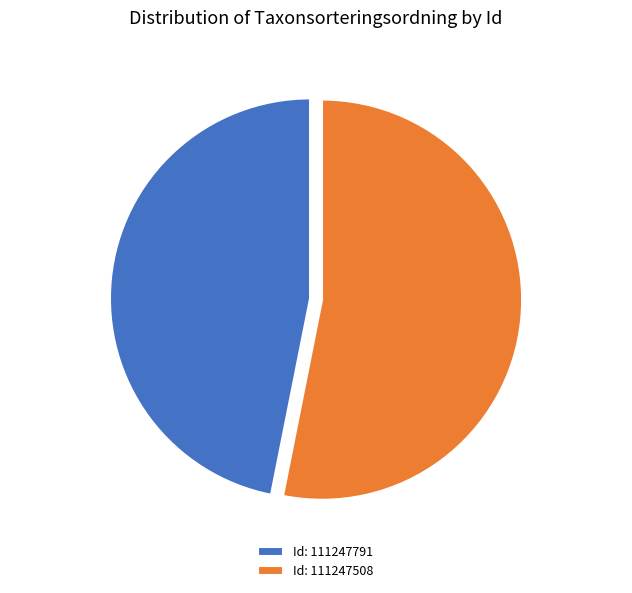

How many segments does this pie chart have?

2